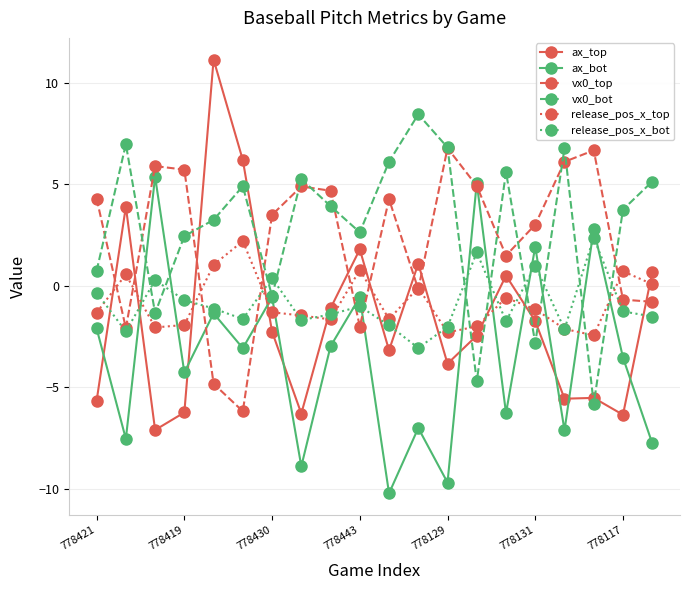

What is the value of the release_pos_x_top point at the 8th from the left?

-1.5